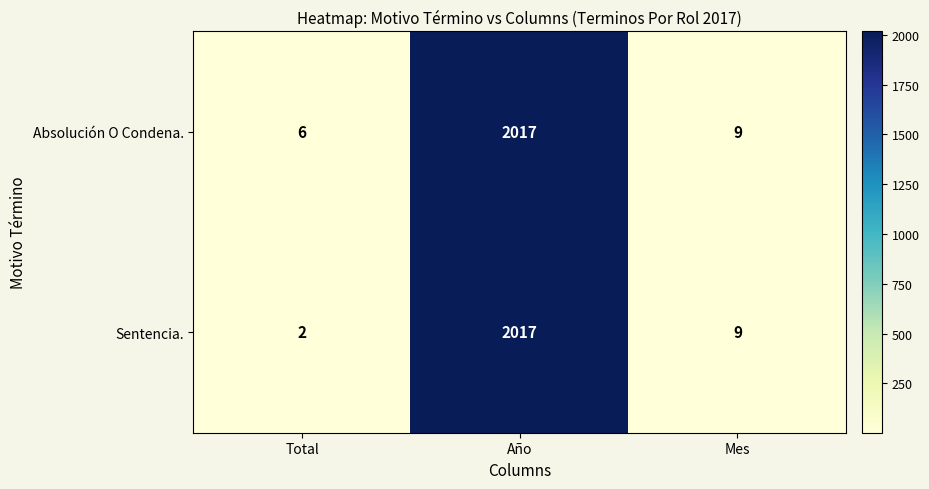

The Absolución O Condena. series shows 2 at Total. True or false?

False